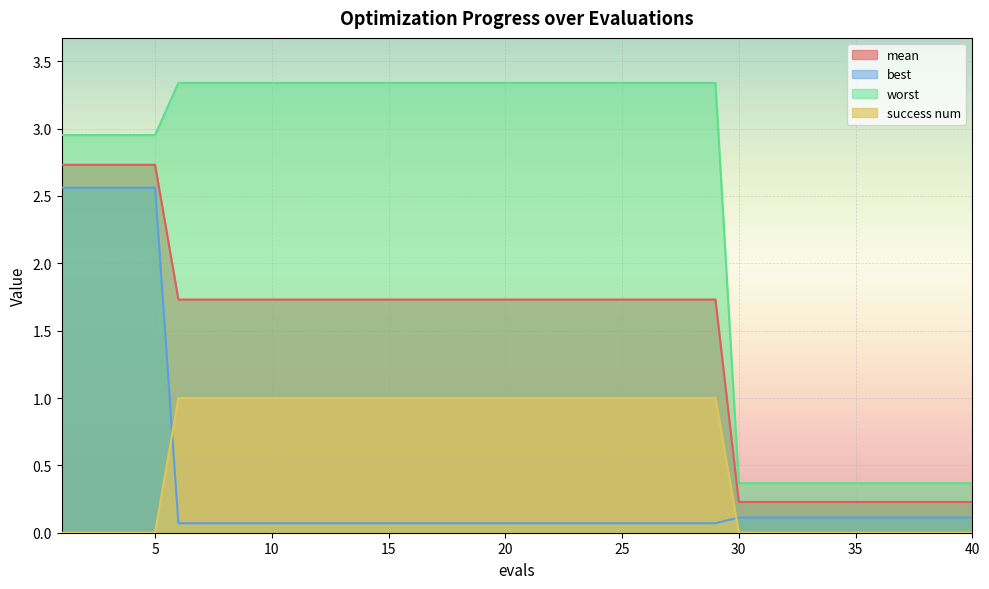

At which category does the chart reach its minimum across all series?

1